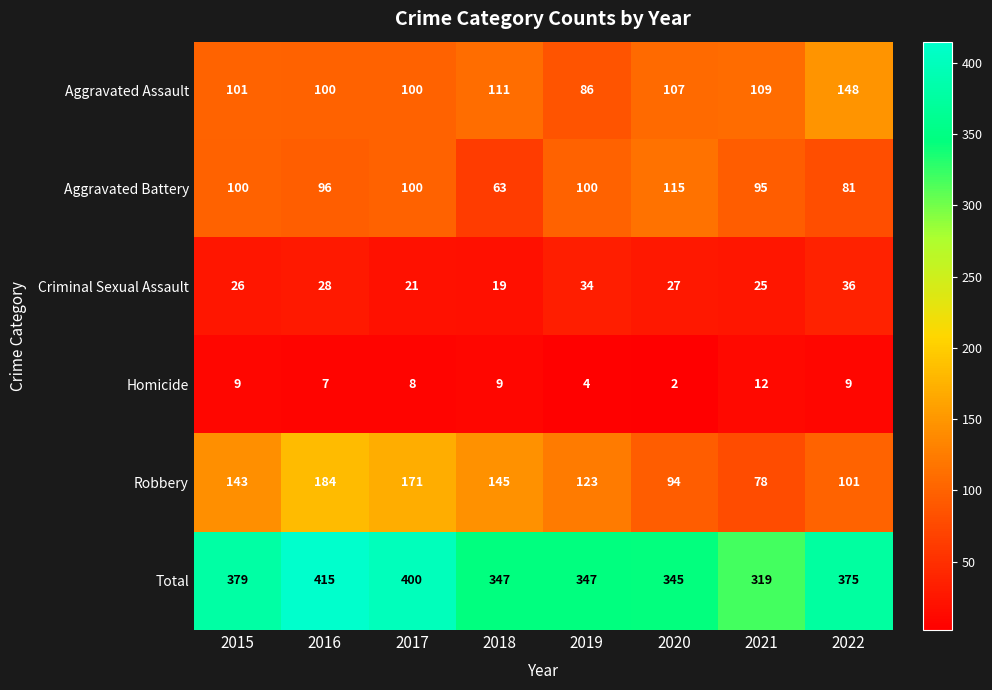

Between 2017 and 2019, which series saw the biggest shift?

Total